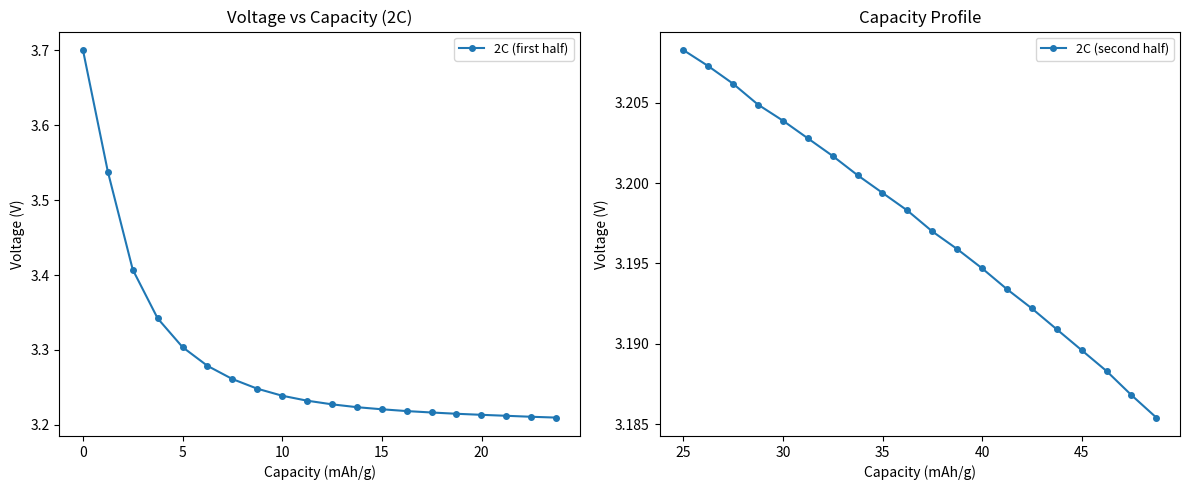

Which series has the largest total across all categories?

2C (first half)